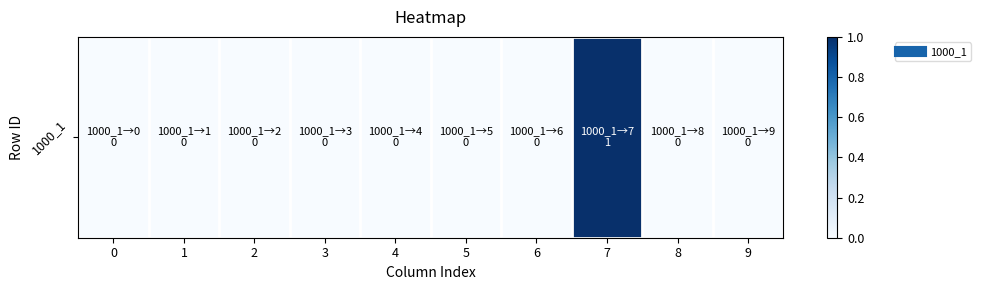

At which category does the chart reach its peak across all series?

7